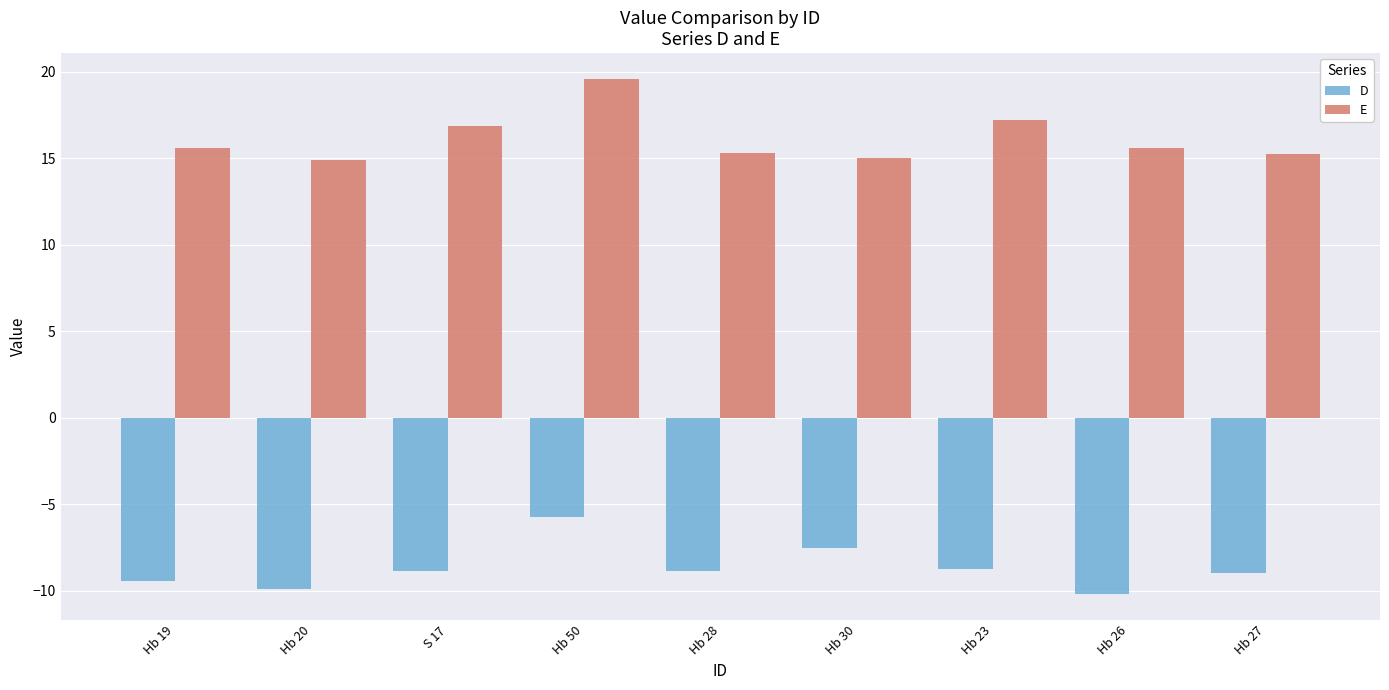

What is the difference between the highest and lowest values at Hb 23?

25.9